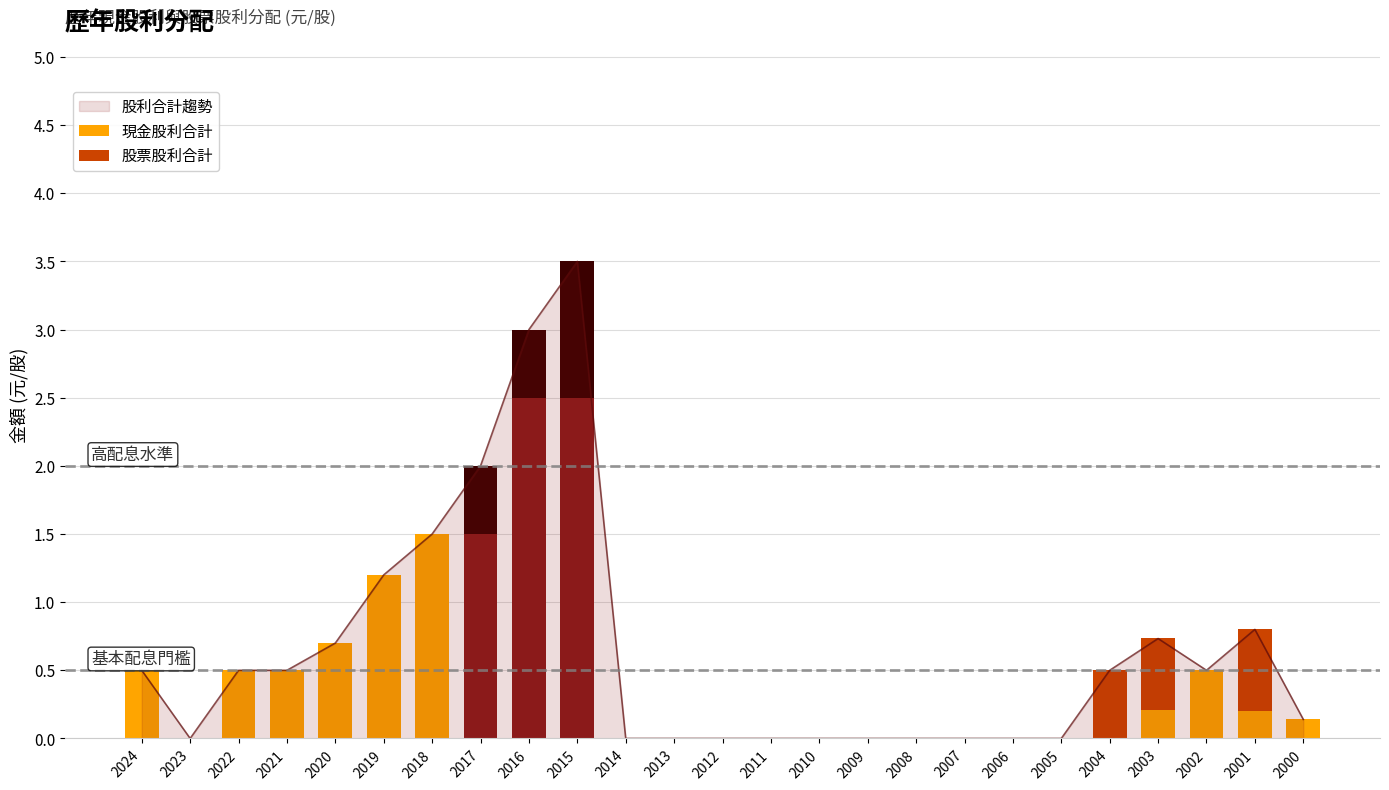

At how many categories does at least one series exceed 1?

5